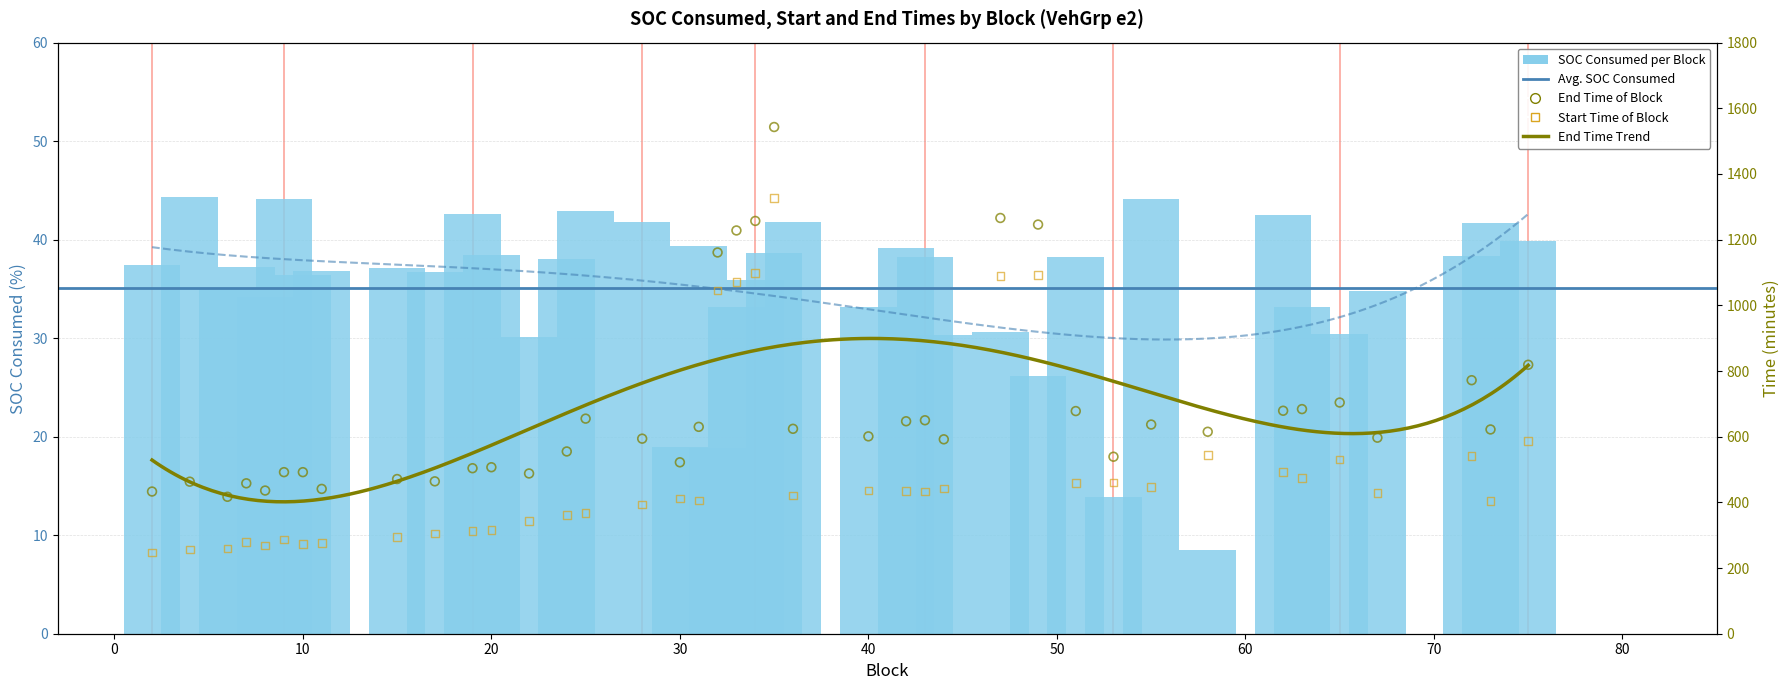

Which series has the largest Y range (max minus min)?

End